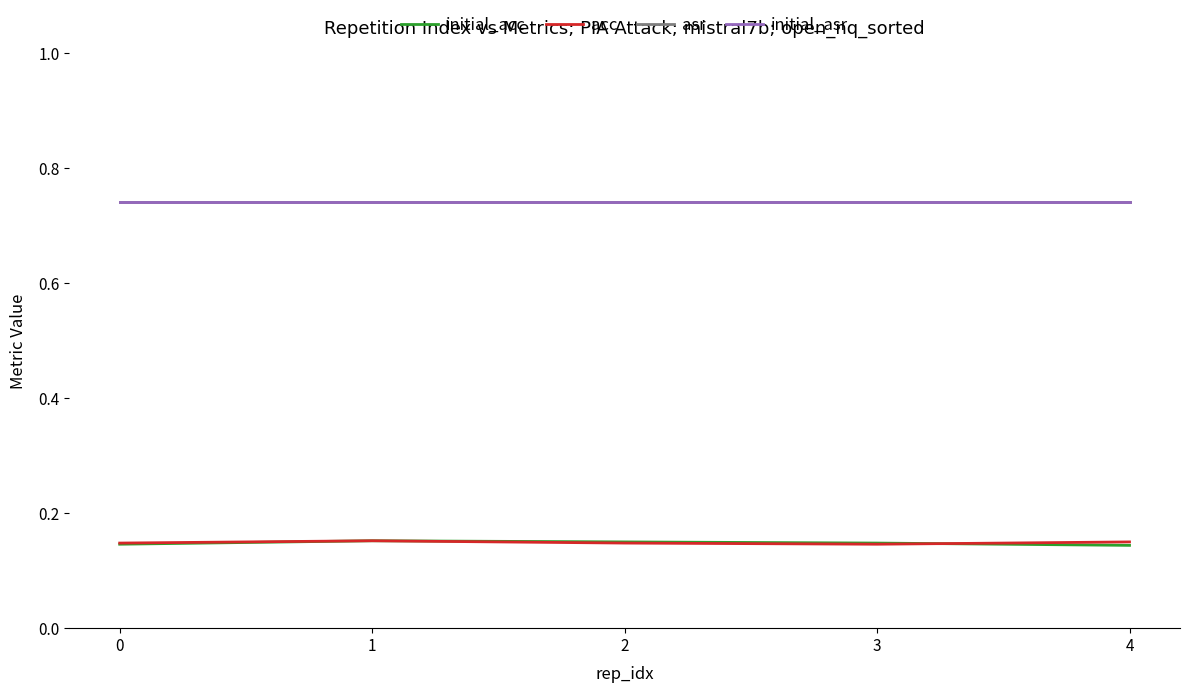

Is this an area chart (filled region under the line)?

No